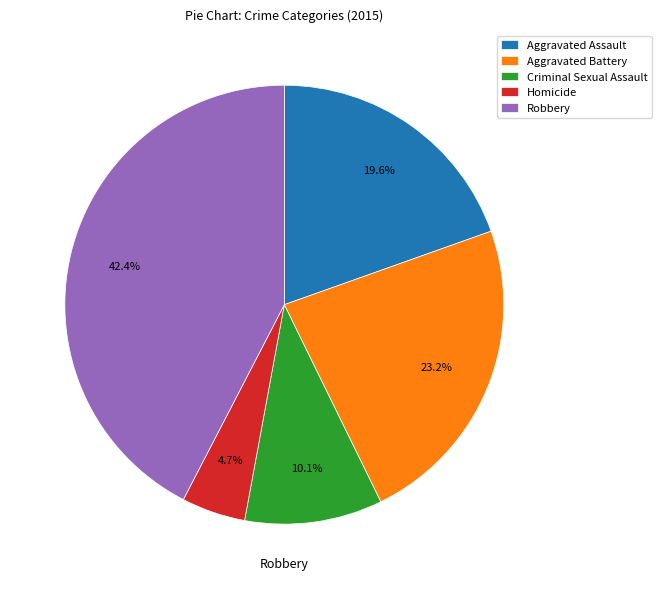

What portion of the pie excludes Robbery?

57.6%